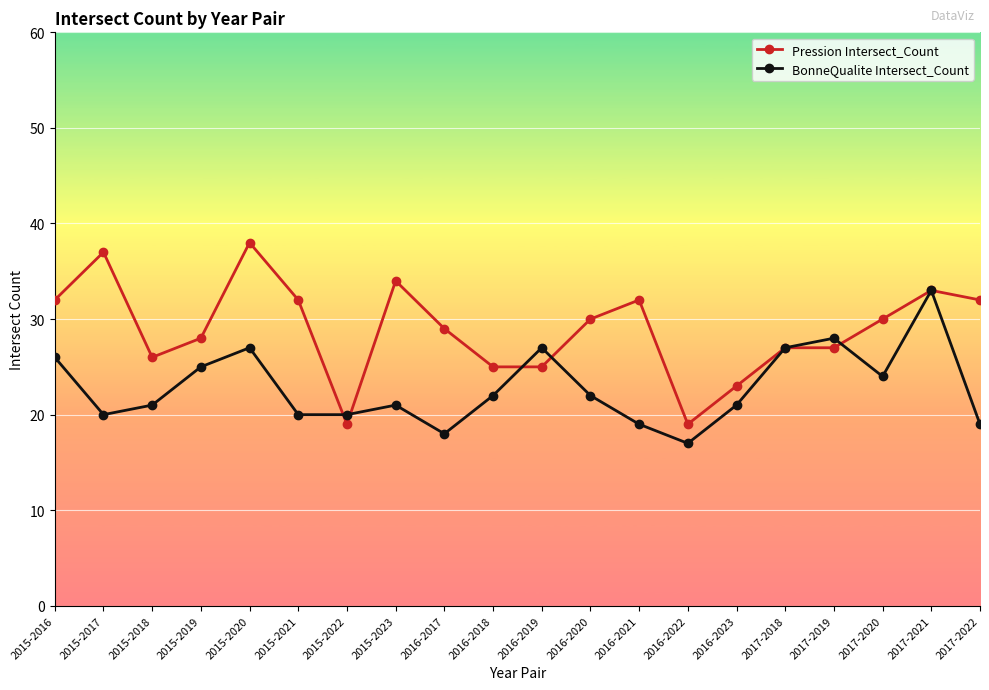

Reading right to left, what are all the values shown in this chart?

Pression Intersect_Count: 2017-2022=32	2017-2021=33	2017-2020=30	2017-2019=27	2017-2018=27	2016-2023=23	2016-2022=19	2016-2021=32	2016-2020=30	2016-2019=25	2016-2018=25	2016-2017=29	2015-2023=34	2015-2022=19	2015-2021=32	2015-2020=38	2015-2019=28	2015-2018=26	2015-2017=37	2015-2016=32
BonneQualite Intersect_Count: 2017-2022=19	2017-2021=33	2017-2020=24	2017-2019=28	2017-2018=27	2016-2023=21	2016-2022=17	2016-2021=19	2016-2020=22	2016-2019=27	2016-2018=22	2016-2017=18	2015-2023=21	2015-2022=20	2015-2021=20	2015-2020=27	2015-2019=25	2015-2018=21	2015-2017=20	2015-2016=26